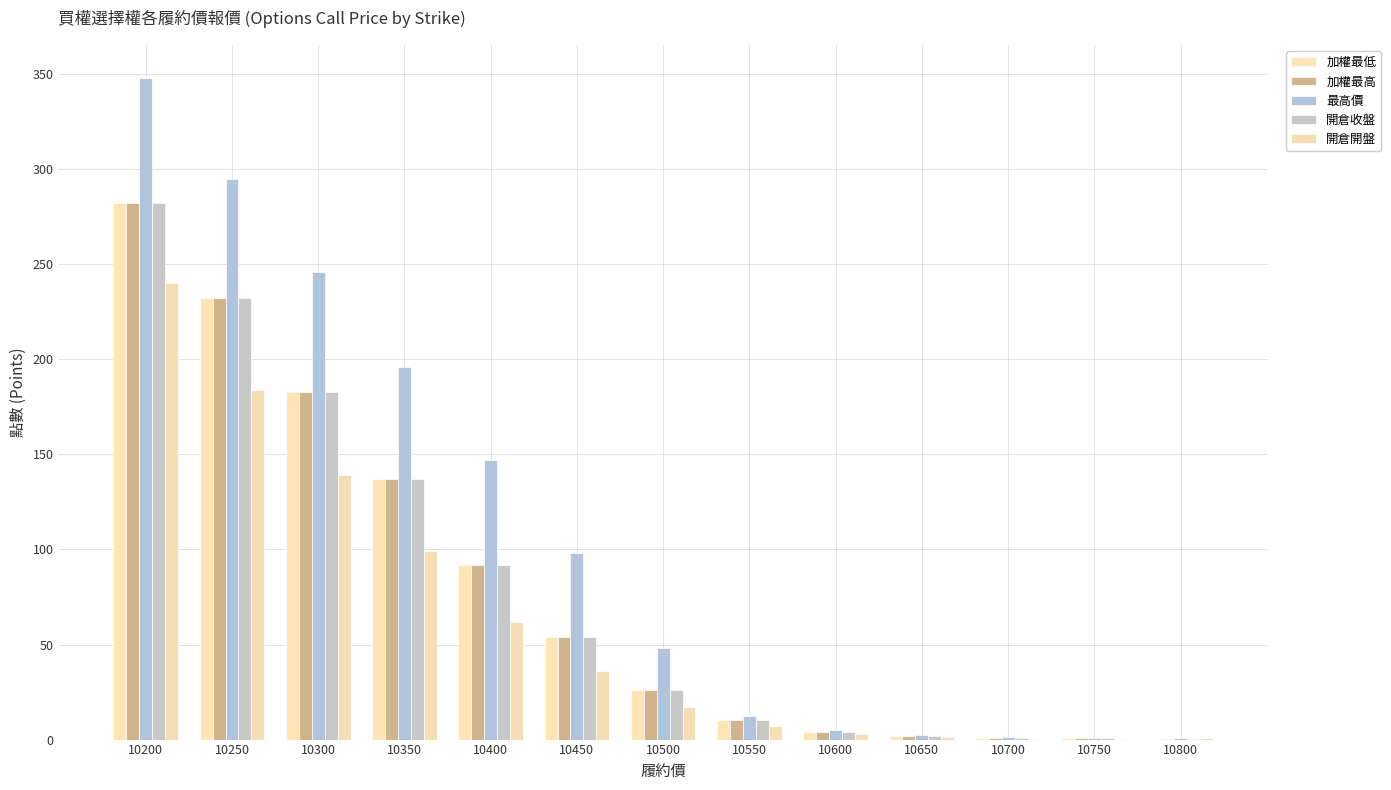

List the labels in order of 最高價 value, largest first.

10200, 10250, 10300, 10350, 10400, 10450, 10500, 10550, 10600, 10650, 10700, 10750, 10800